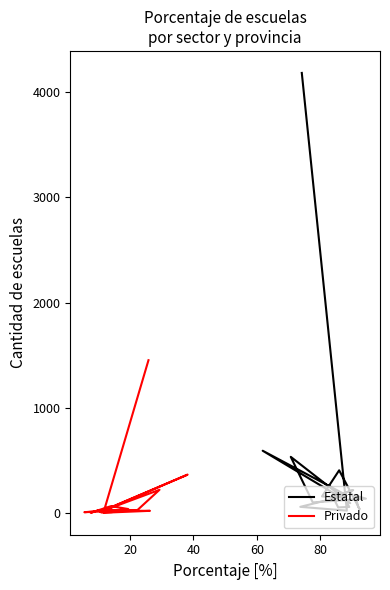

What are all the series names shown in the legend?

Estatal, Privado